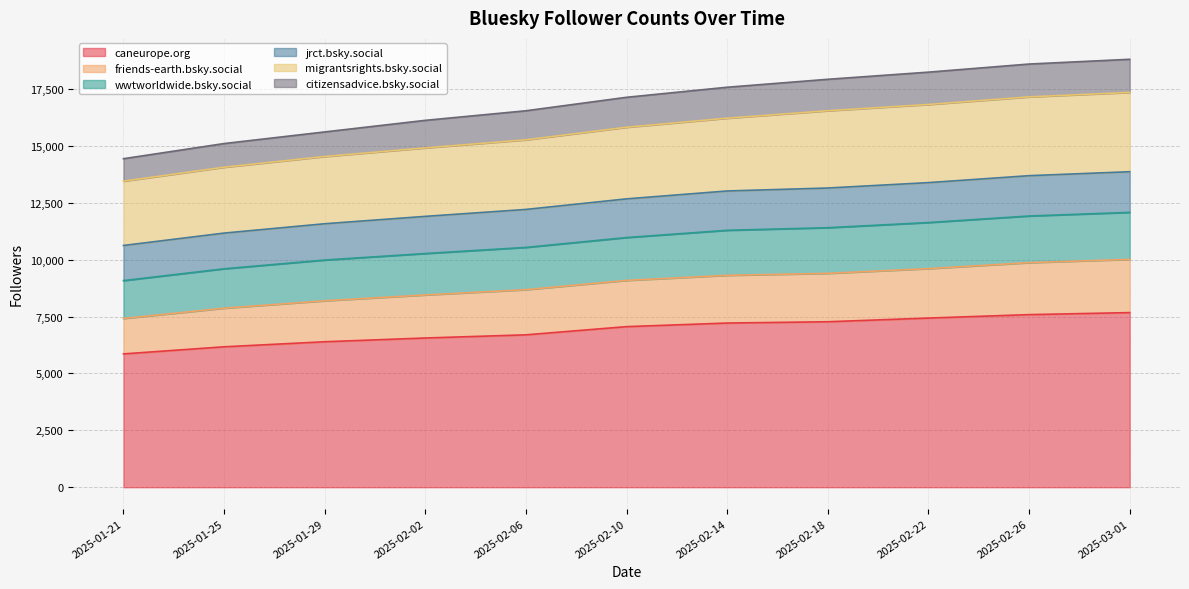

Is it true that friends-earth.bsky.social equals 7868 at 2025-01-25?

True